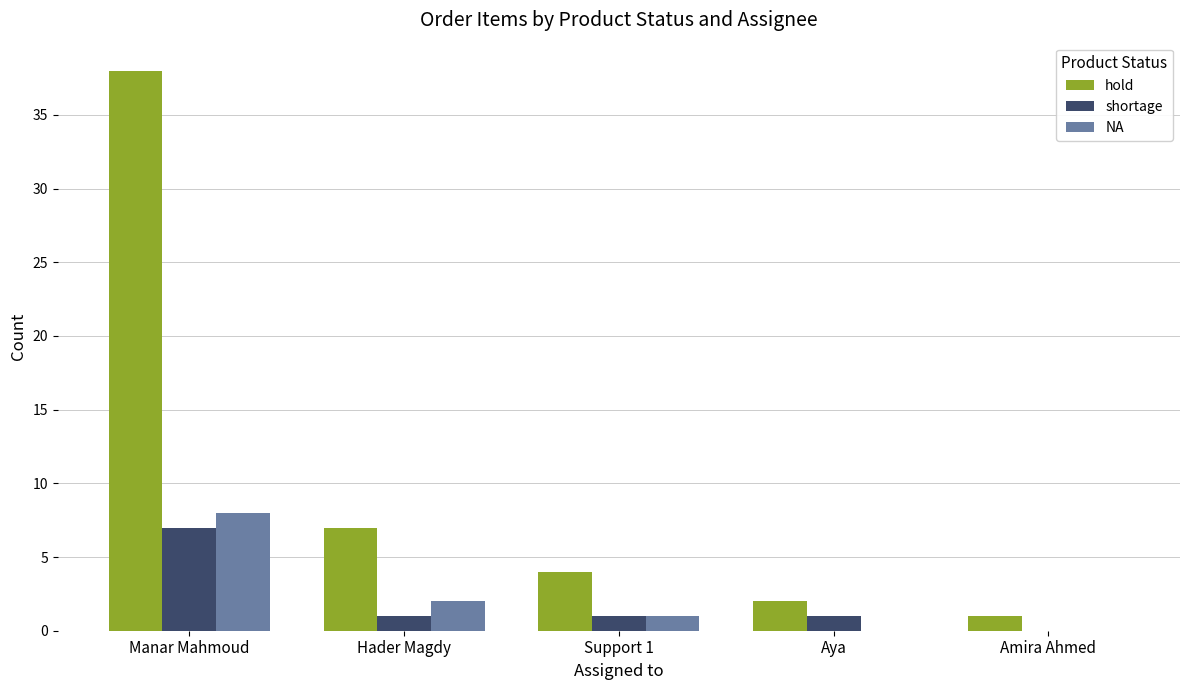

How many groups of bars are there?

5